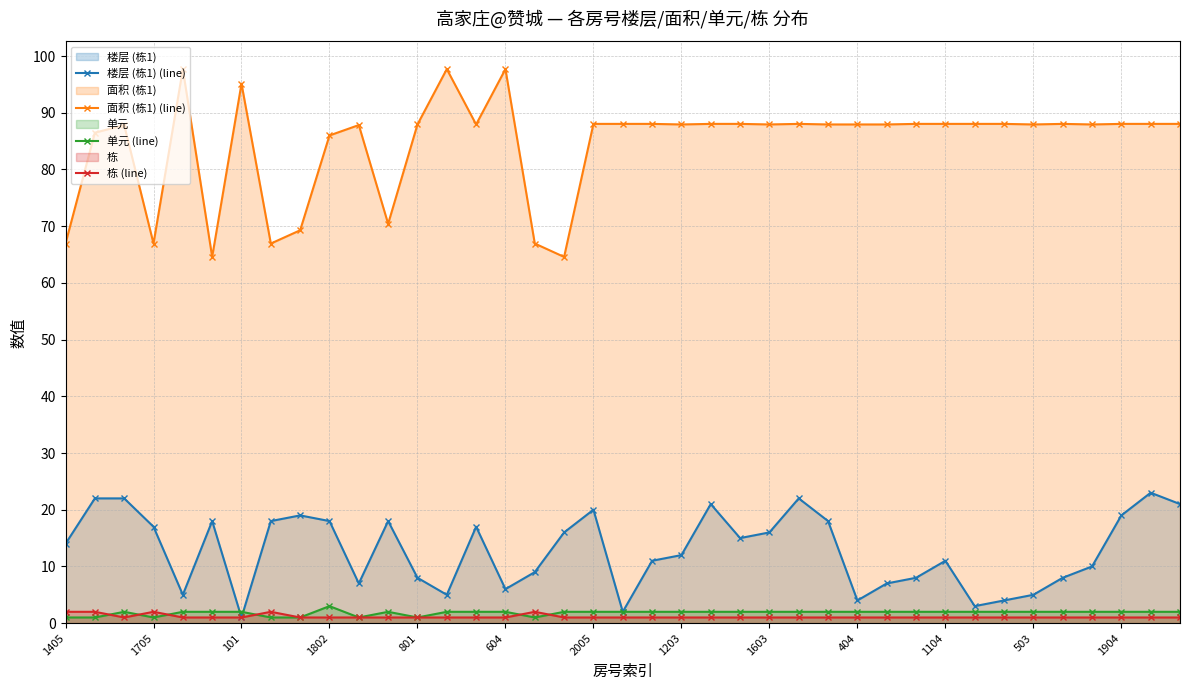

What is the greatest value displayed?

97.7